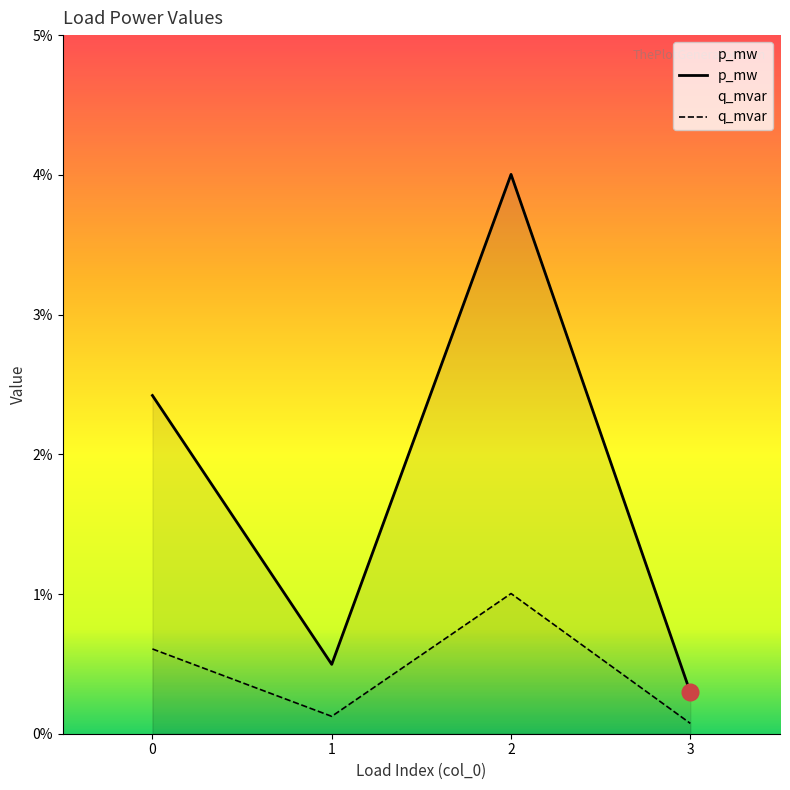

The p_mw series shows 0.1 at 2. True or false?

False